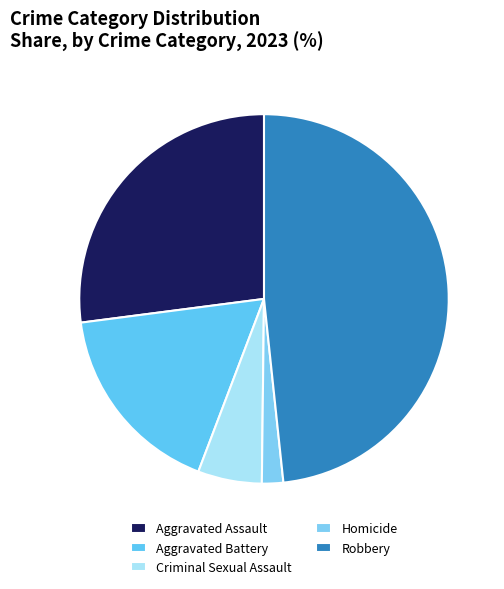

To the nearest percent, what portion does Homicide represent?

2%